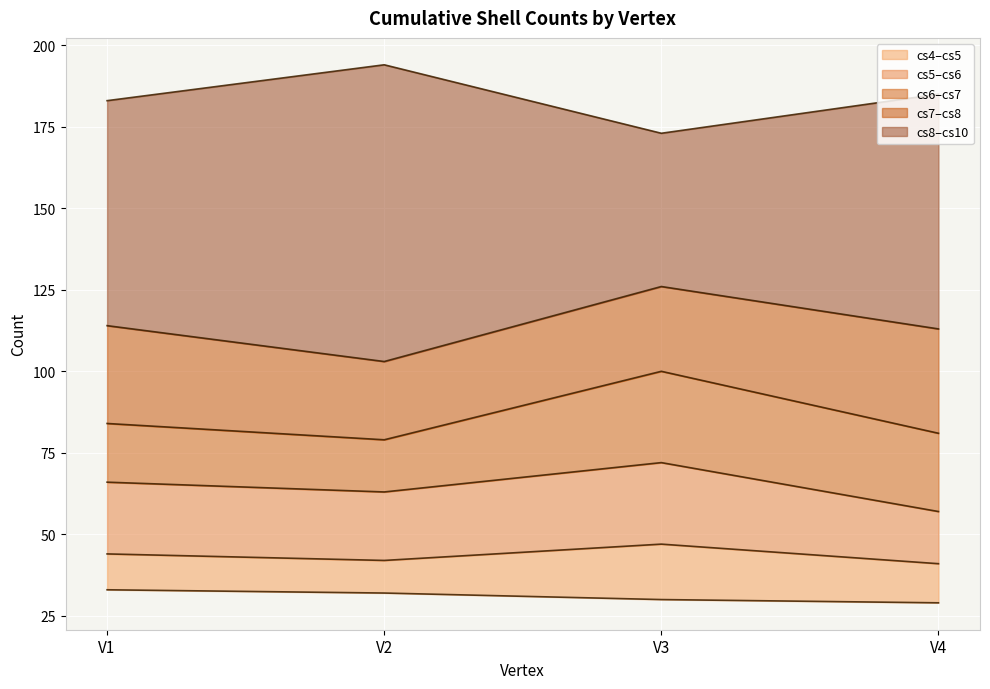

Which label corresponds to the largest value in the chart?

V2